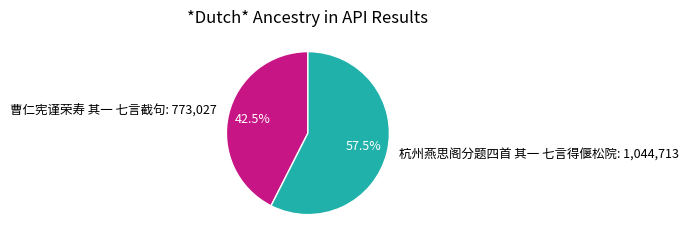

How many segments does this pie chart have?

2